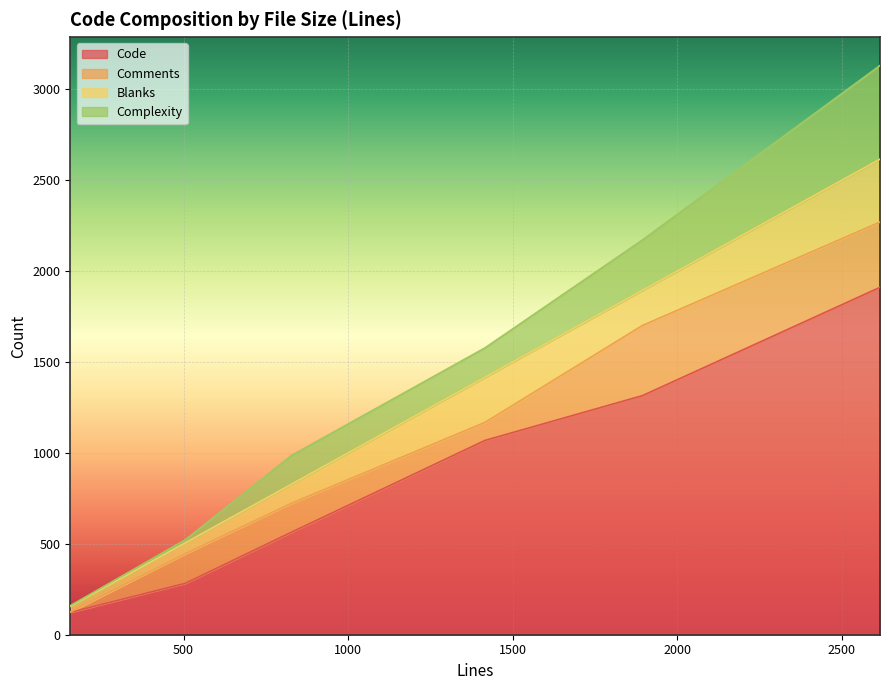

What is the sum of all Code values?

5265